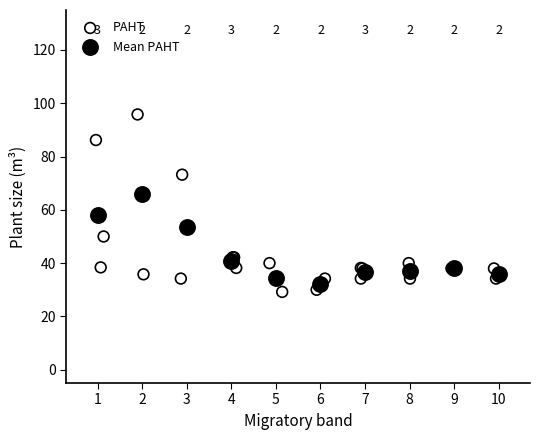

Which series contains the highest Y value?

PAHT